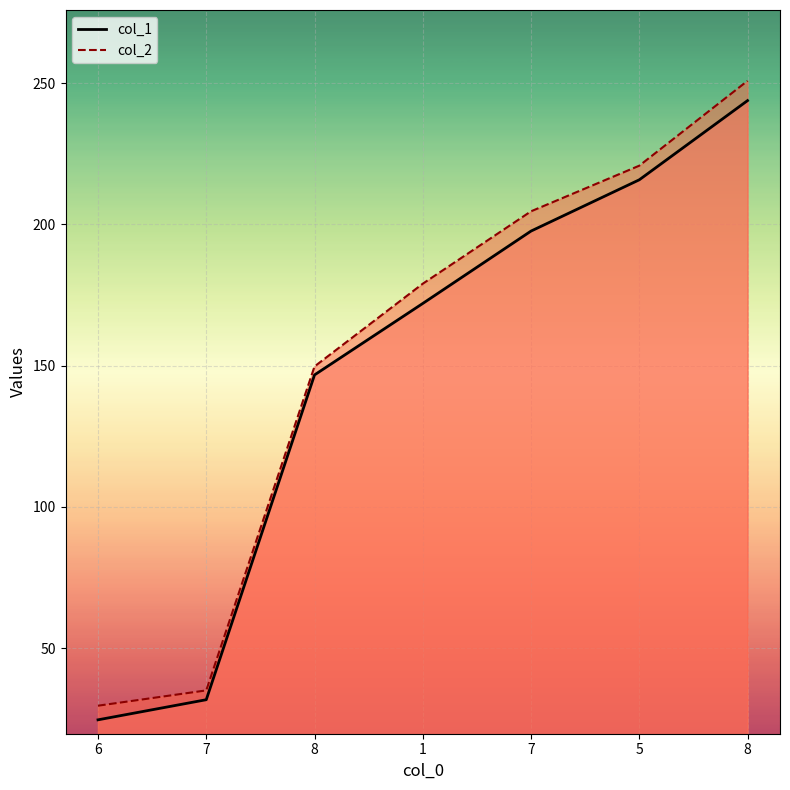

True or false: col_2 and col_1 intersect in this chart.

False